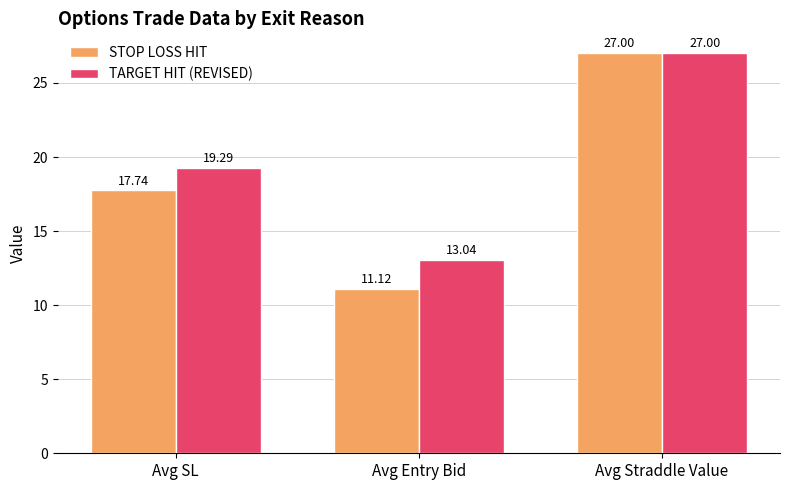

List the series in order of their overall mean, lowest first.

STOP LOSS HIT, TARGET HIT (REVISED)